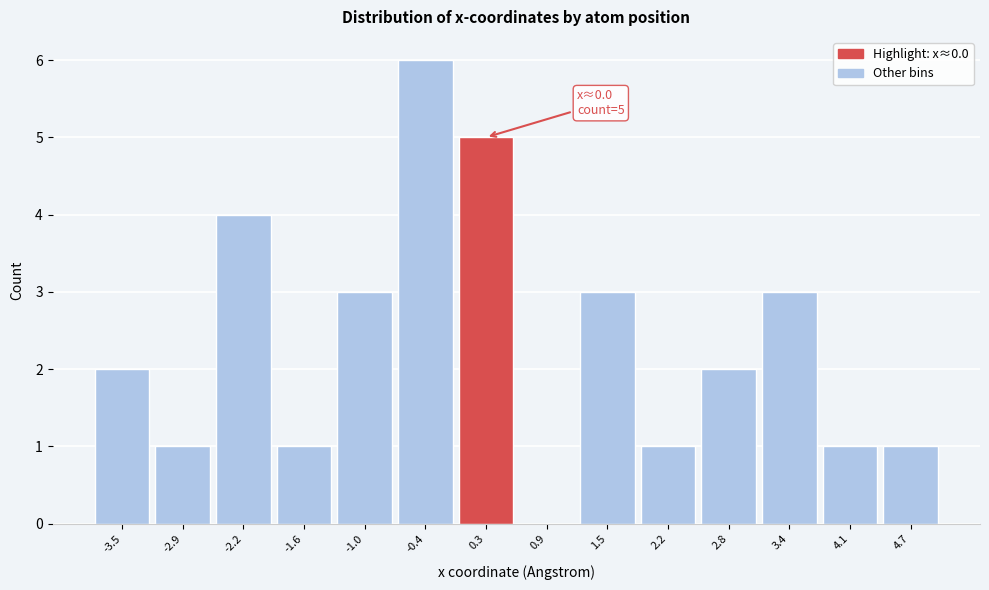

Which range on the x-axis has the tallest bar?

-0.7 to 0.0